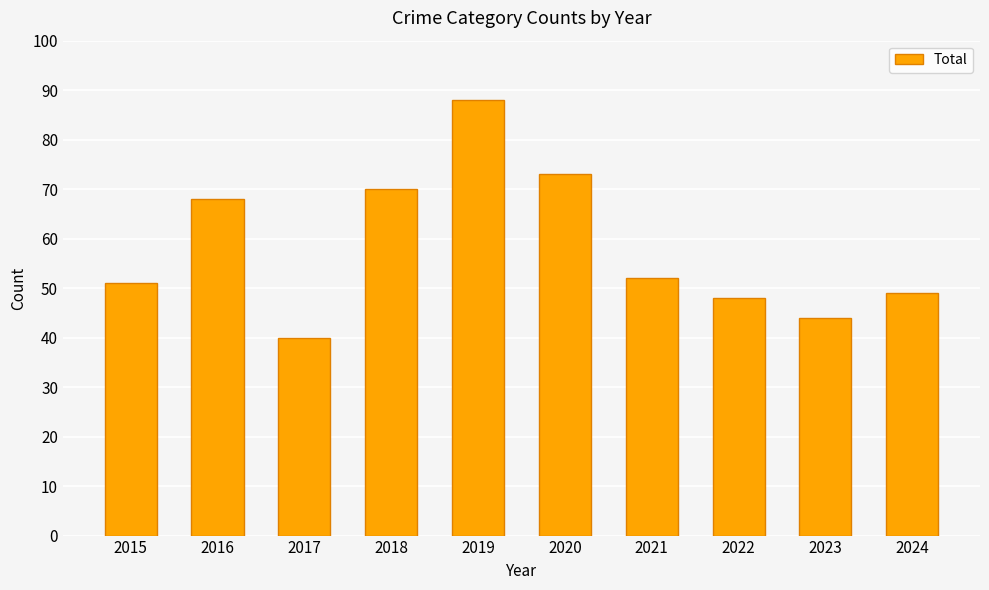

Reading left to right, what are all the values shown in this chart?

51	68	40	70	88	73	52	48	44	49